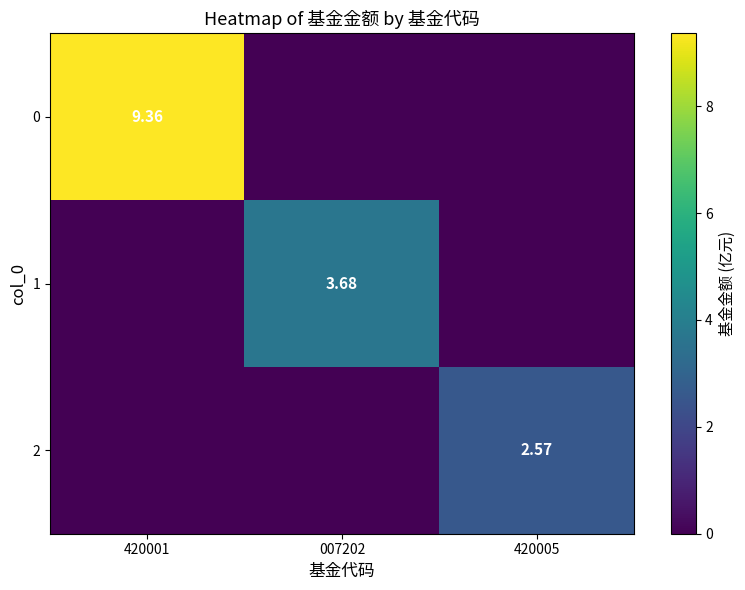

What is the difference between the 2 values at 007202 and 420005?

2.6